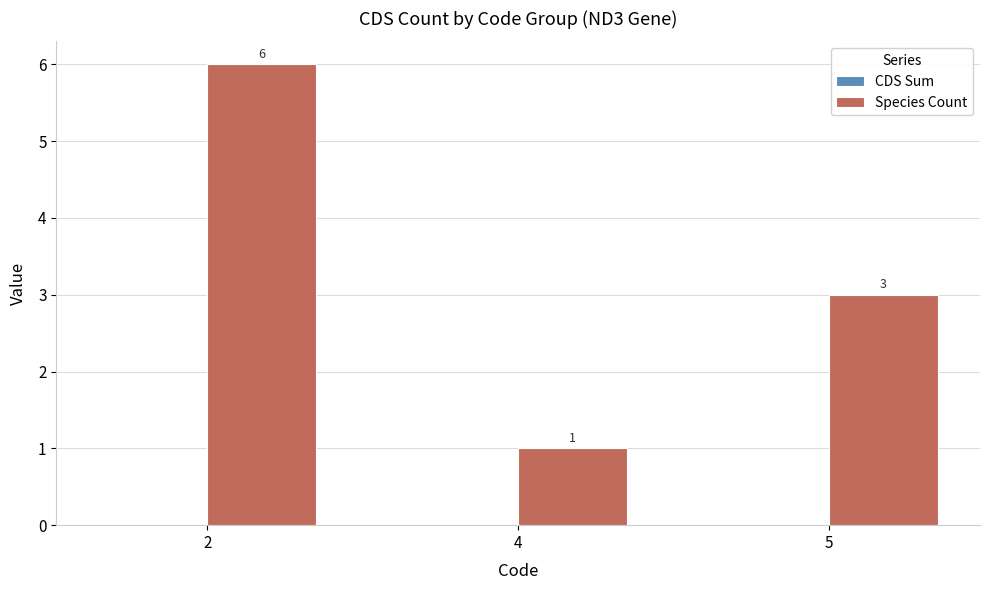

Are the bars grouped side by side (vs. stacked)?

No